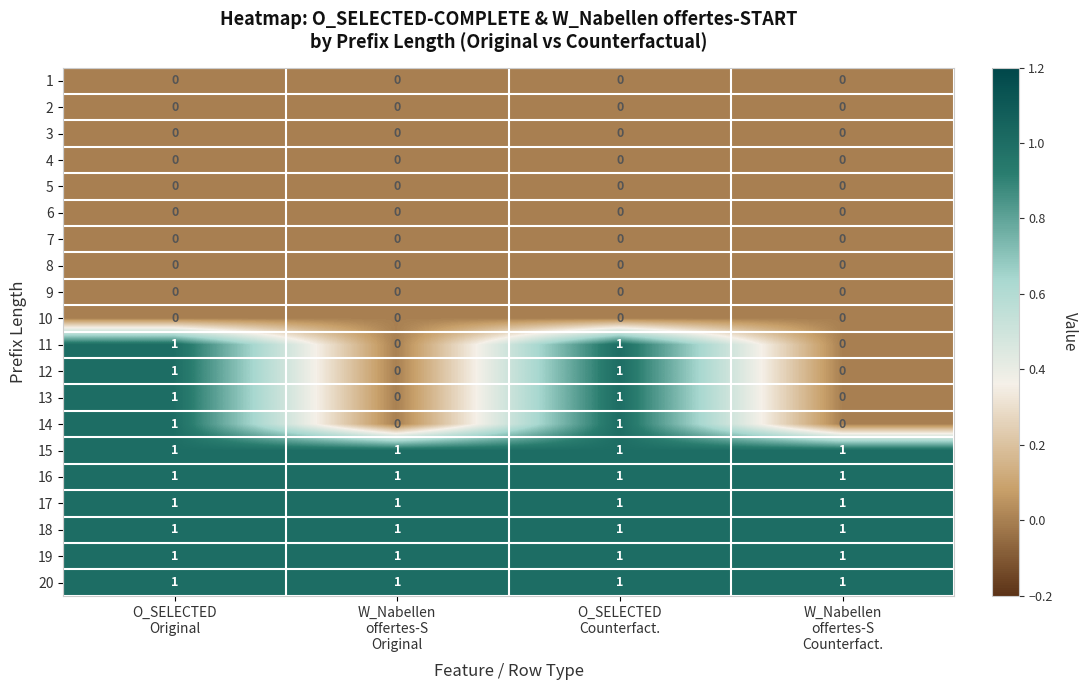

At how many categories does at least one series exceed 0?

4